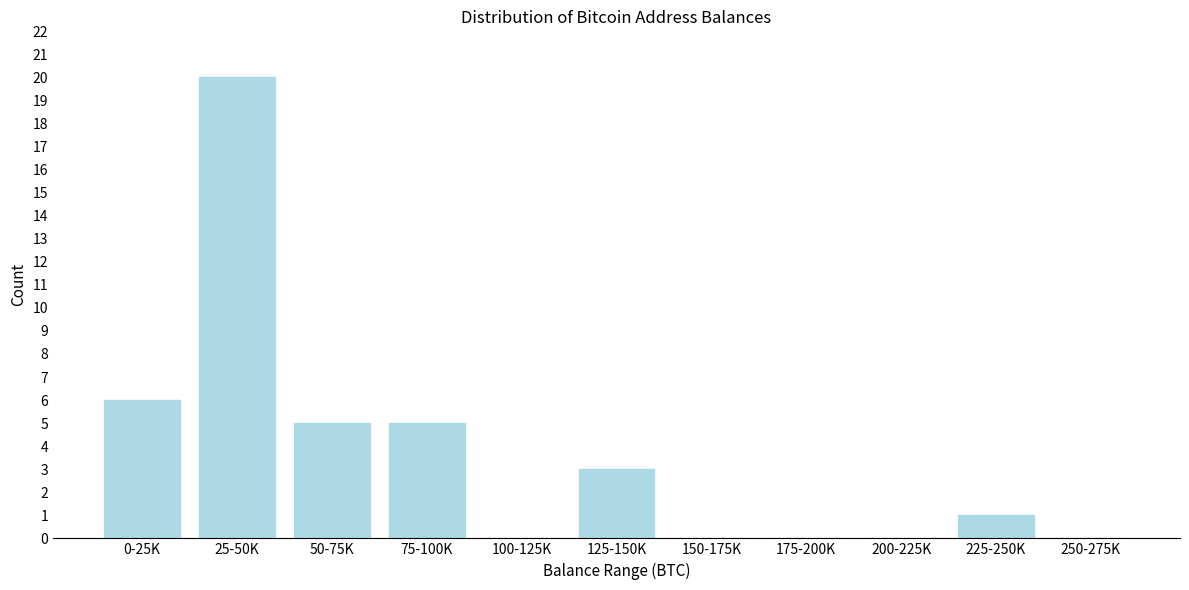

Reading left to right, what are all the values shown in this chart?

0-25K=6	25-50K=20	50-75K=5	75-100K=5	100-125K=0	125-150K=3	150-175K=0	175-200K=0	200-225K=0	225-250K=1	250-275K=0